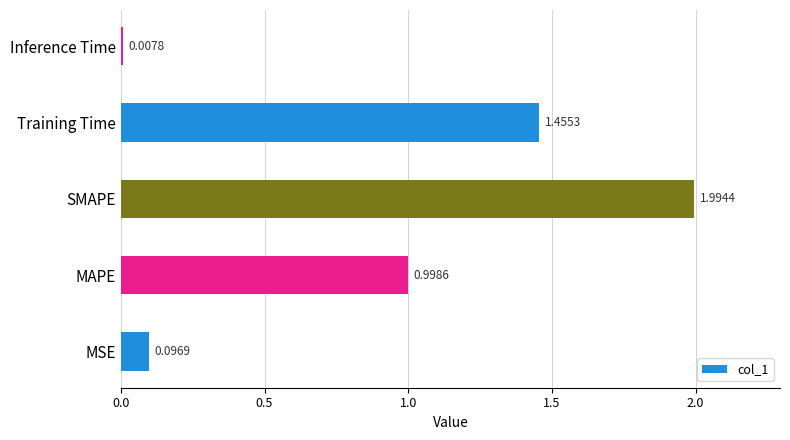

Rank the categories by value from lowest to highest.

Inference Time, MSE, MAPE, Training Time, SMAPE